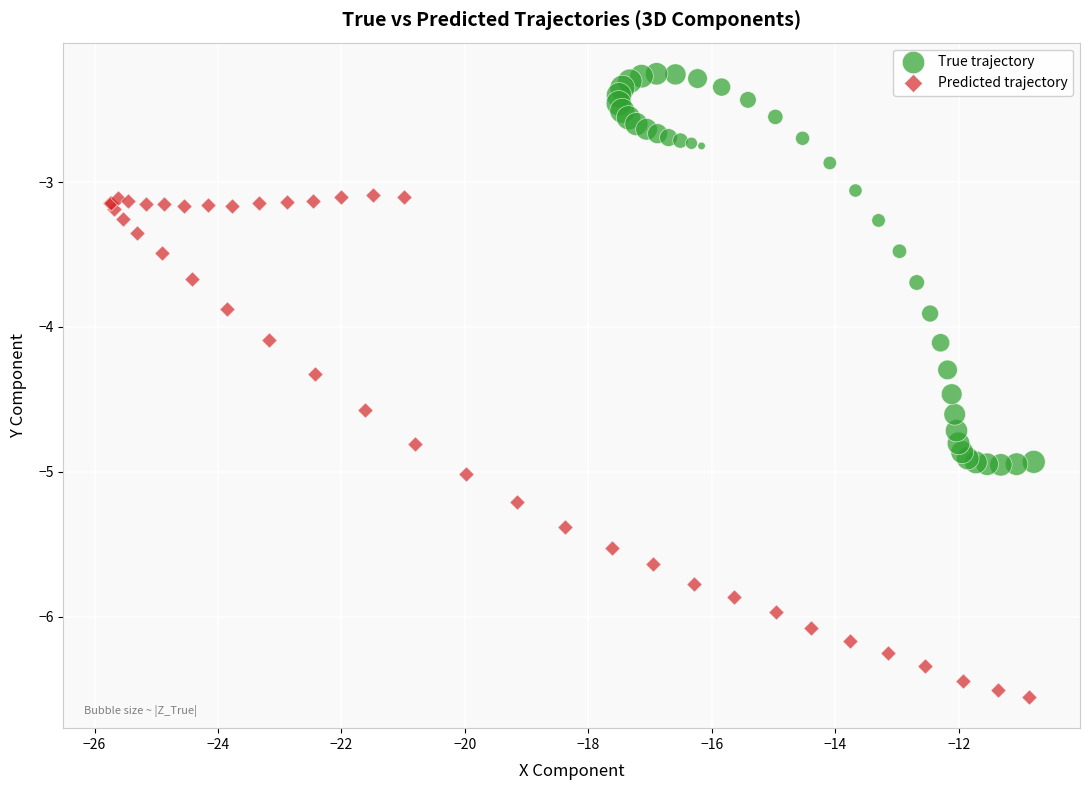

Which series contains the lowest Y value?

Predicted trajectory